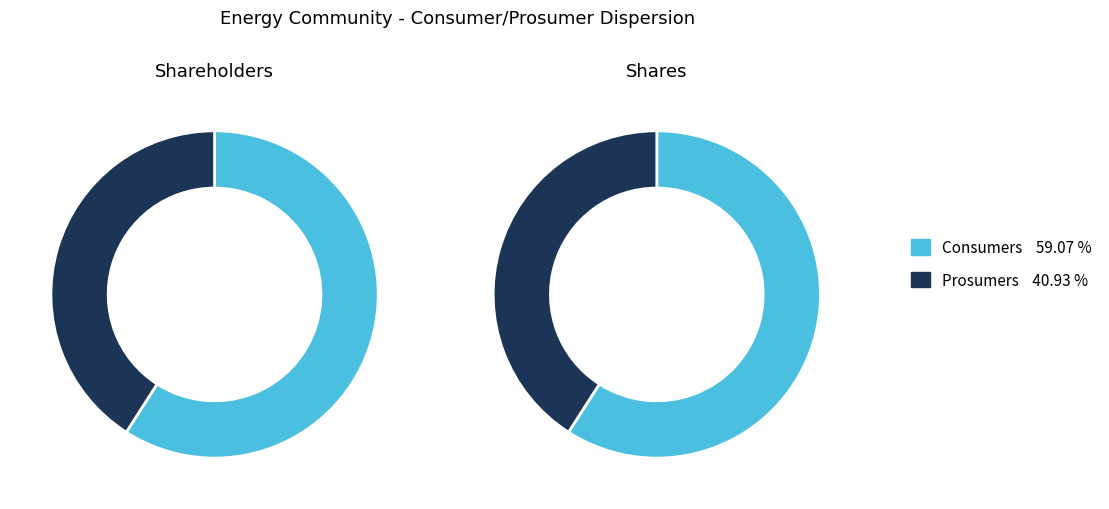

Count the number of slices in the pie.

2